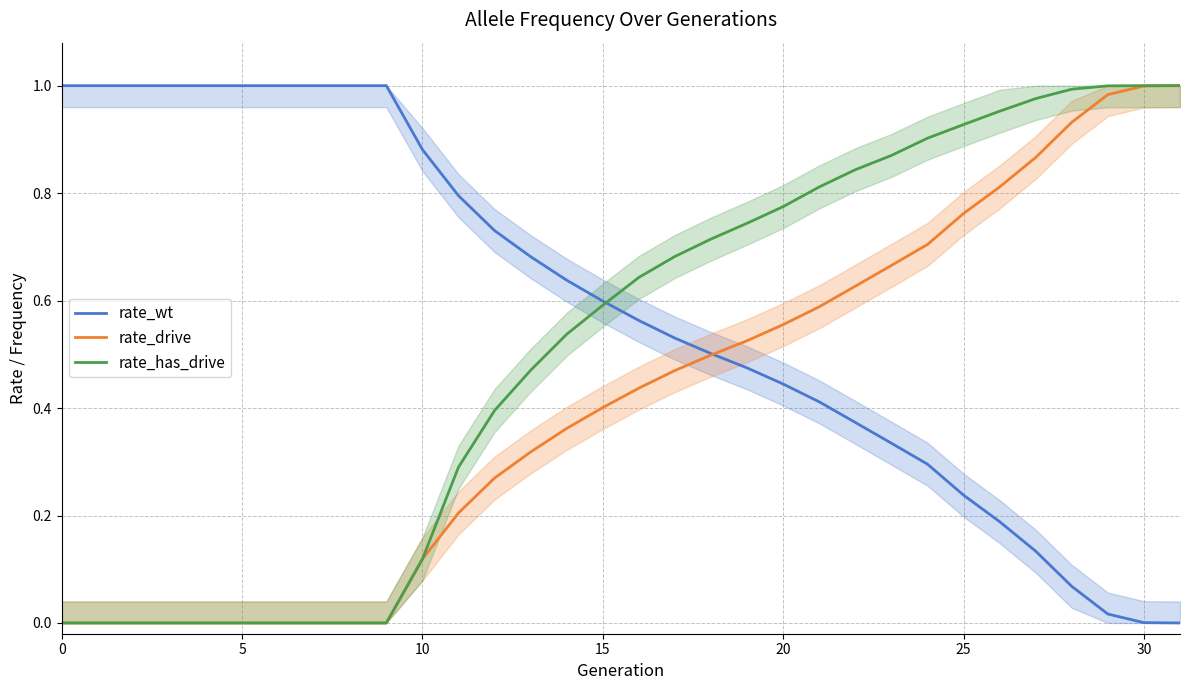

What are all the series names shown in the legend?

rate_wt, rate_drive, rate_has_drive